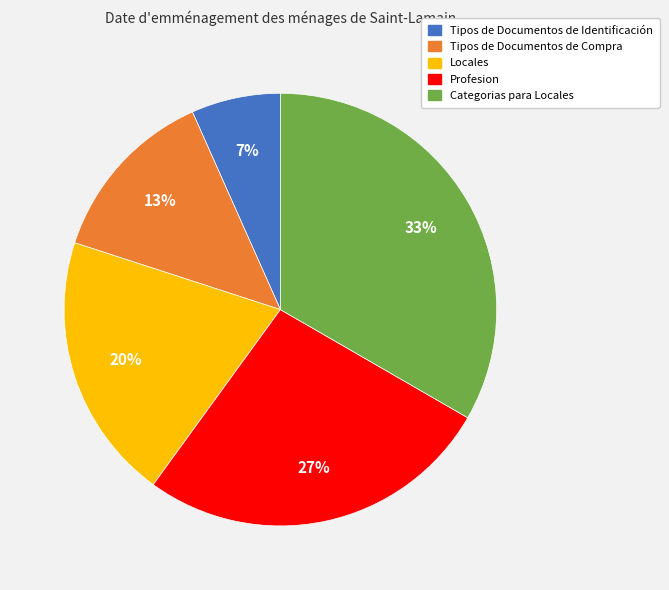

Is it true that Categorias para Locales is 20% of the pie?

False